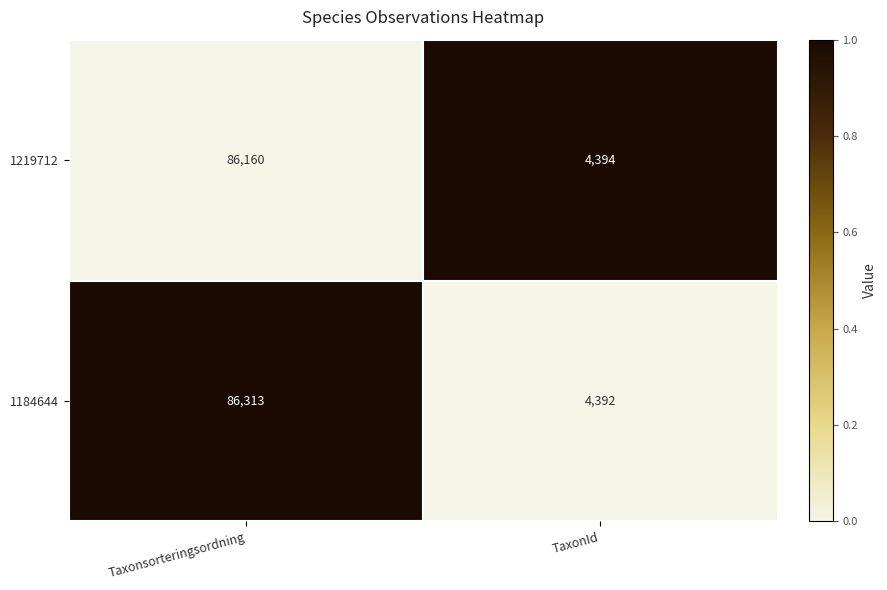

Between Taxonsorteringsordning and TaxonId, which series saw the biggest shift?

1184644